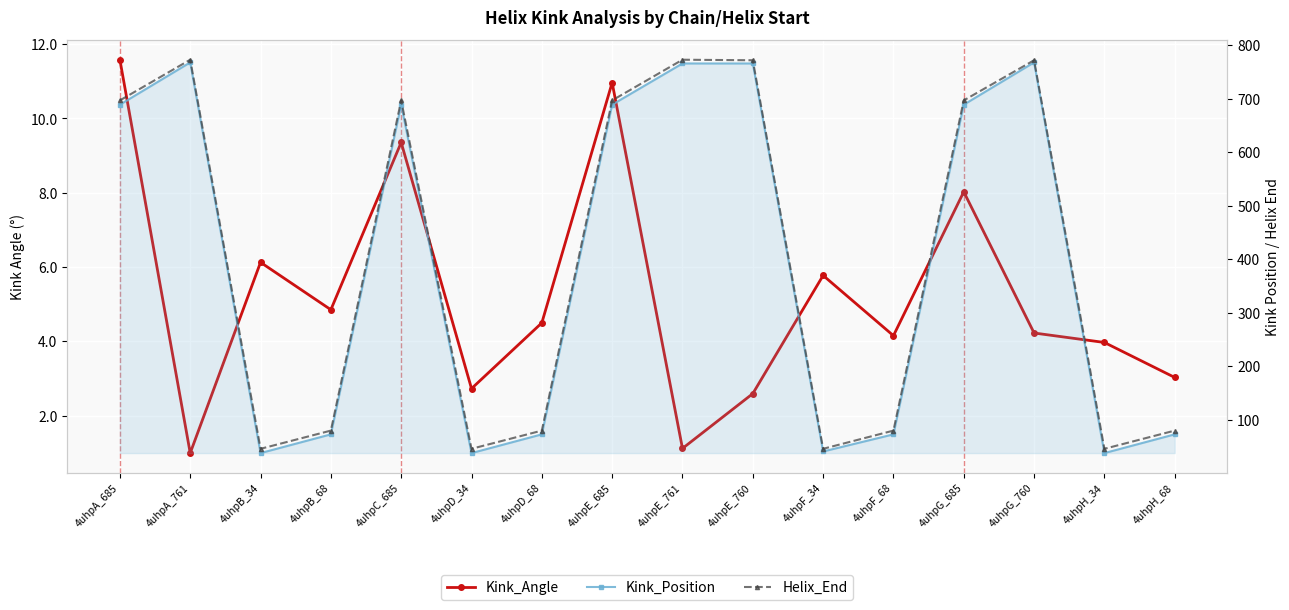

What position from the right is 4uhpF_68?

5